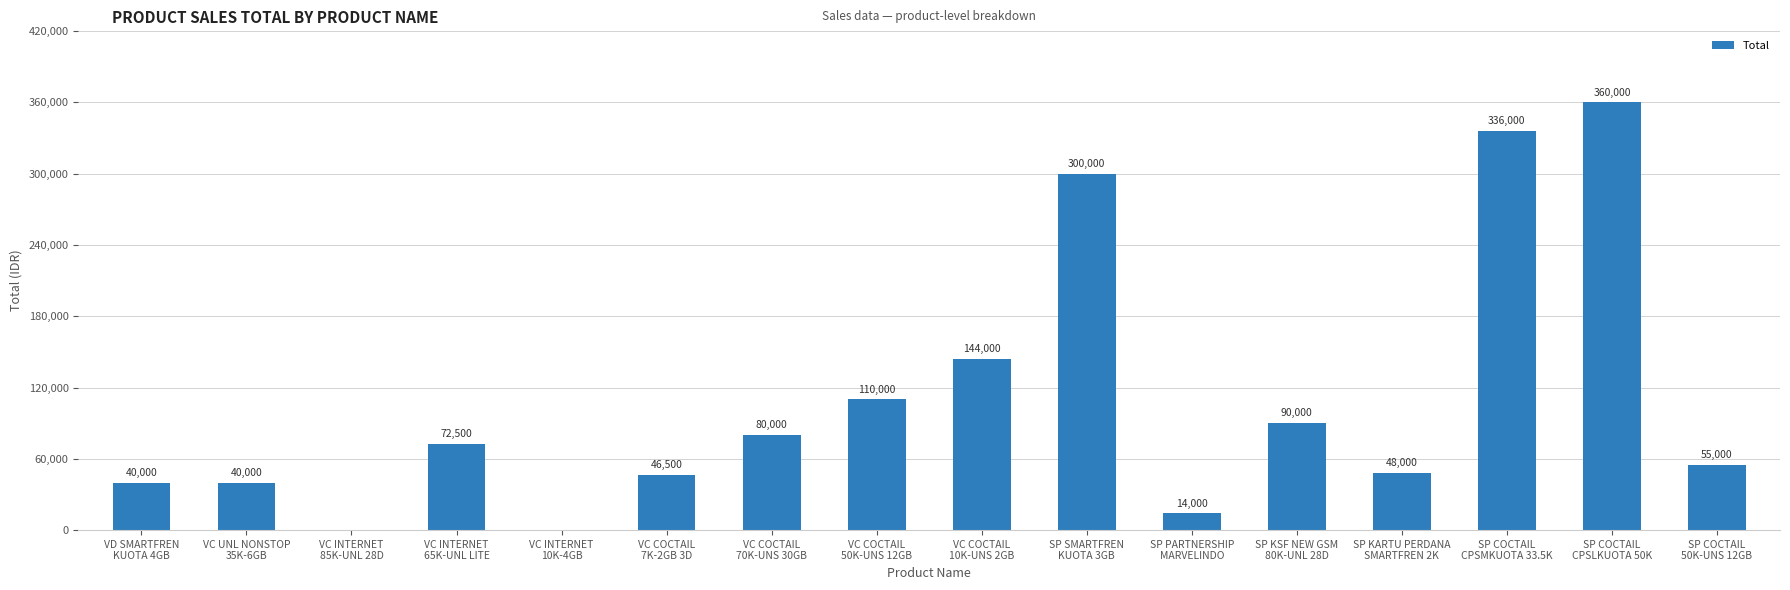

Which has a higher value, SP SMARTFREN
KUOTA 3GB or SP COCTAIL
50K-UNS 12GB?

SP SMARTFREN
KUOTA 3GB